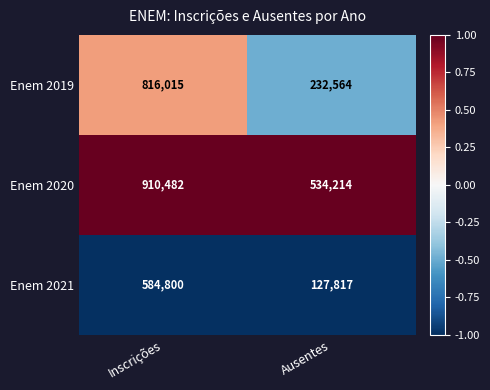

At which category is the sum across all series the highest?

Inscrições